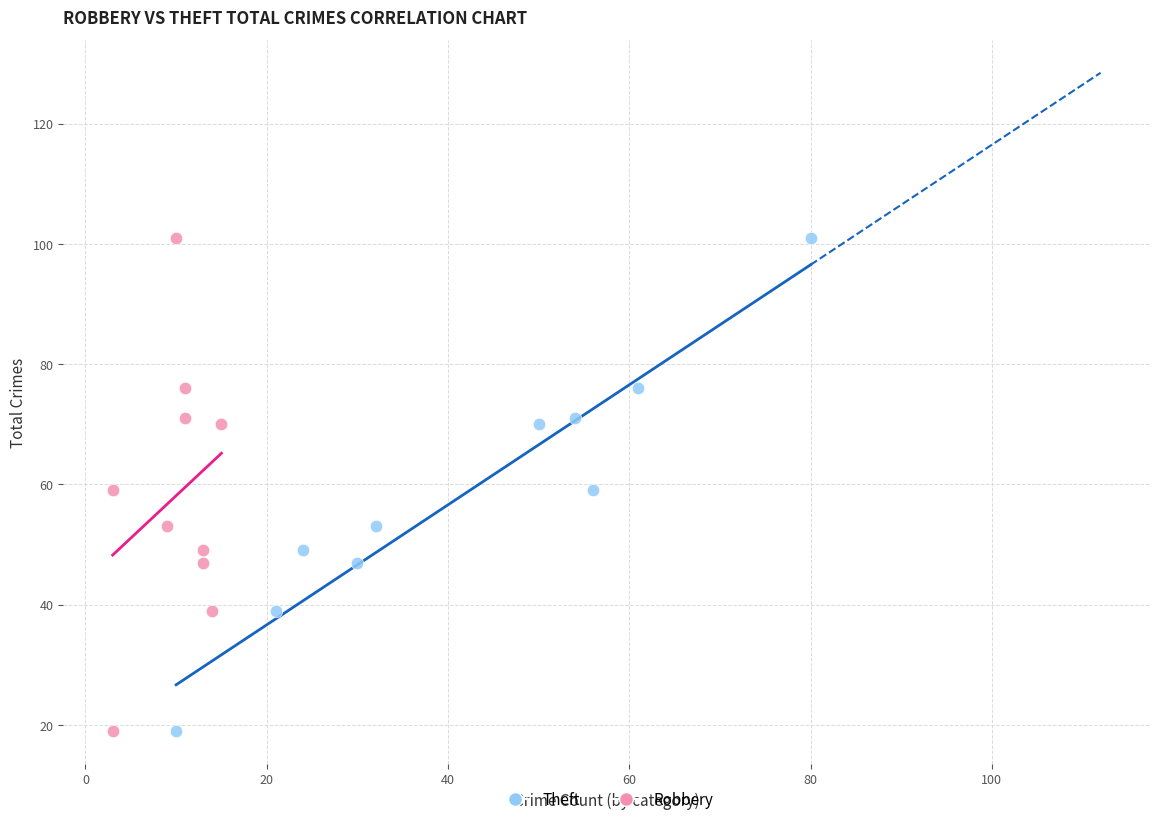

What are all the series names shown in the legend?

Theft, Robbery